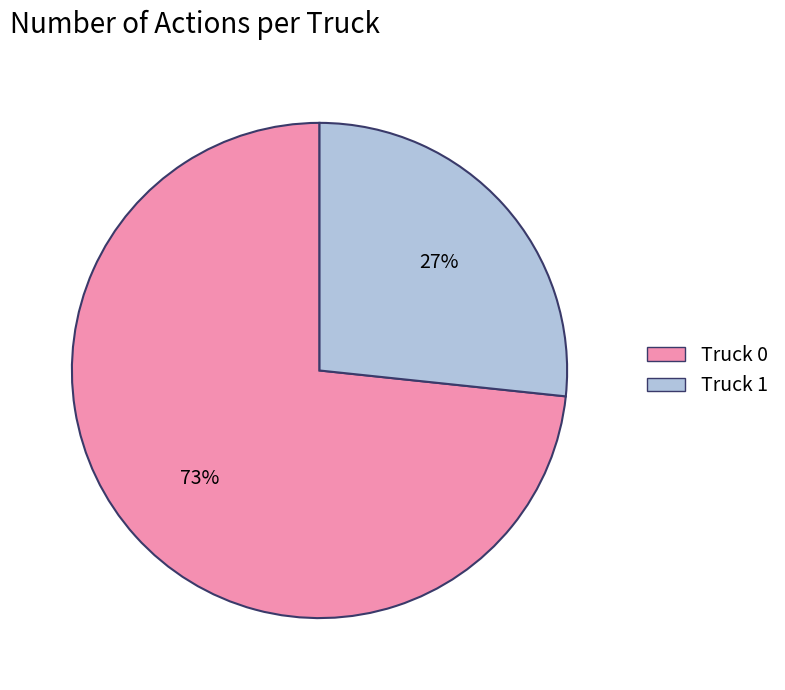

Rank the categories by value from highest to lowest.

Truck 0, Truck 1